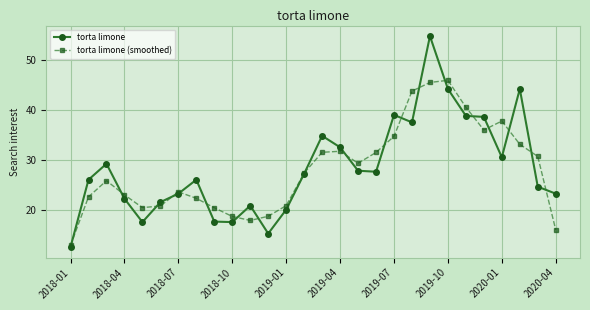

List the series in order of their overall mean, highest first.

torta limone, torta limone (smoothed)